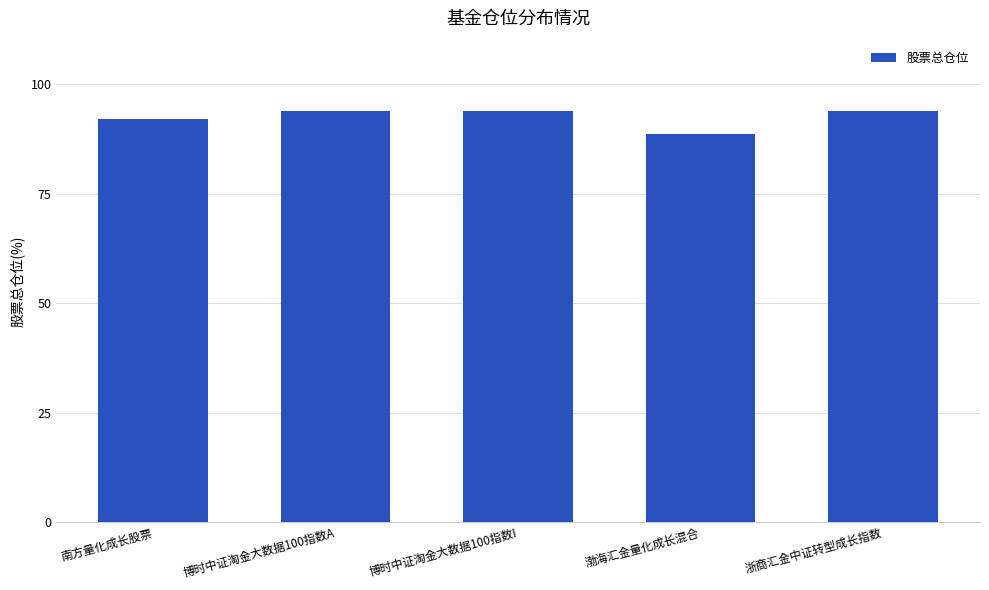

What is the greatest value displayed?

94.0